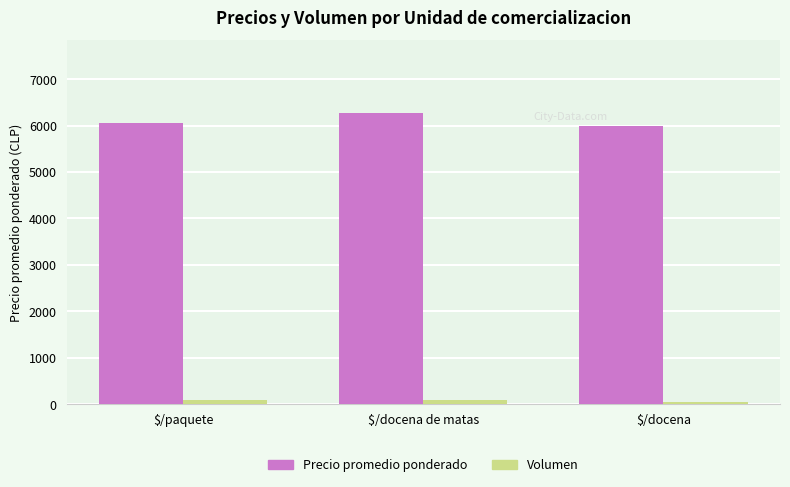

What is the sum of all Precio promedio ponderado values?

18321